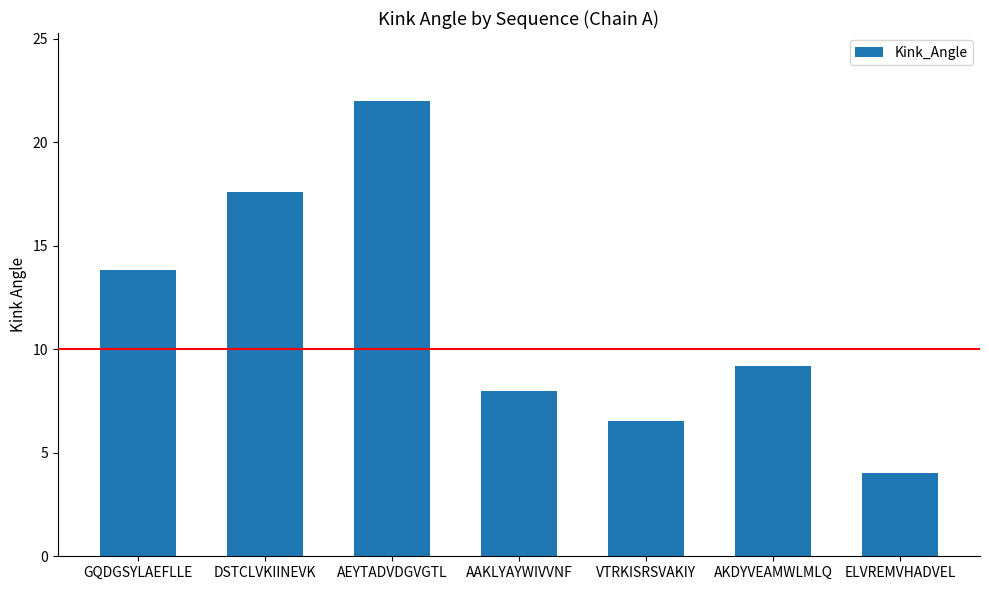

How many values are below 9?

3